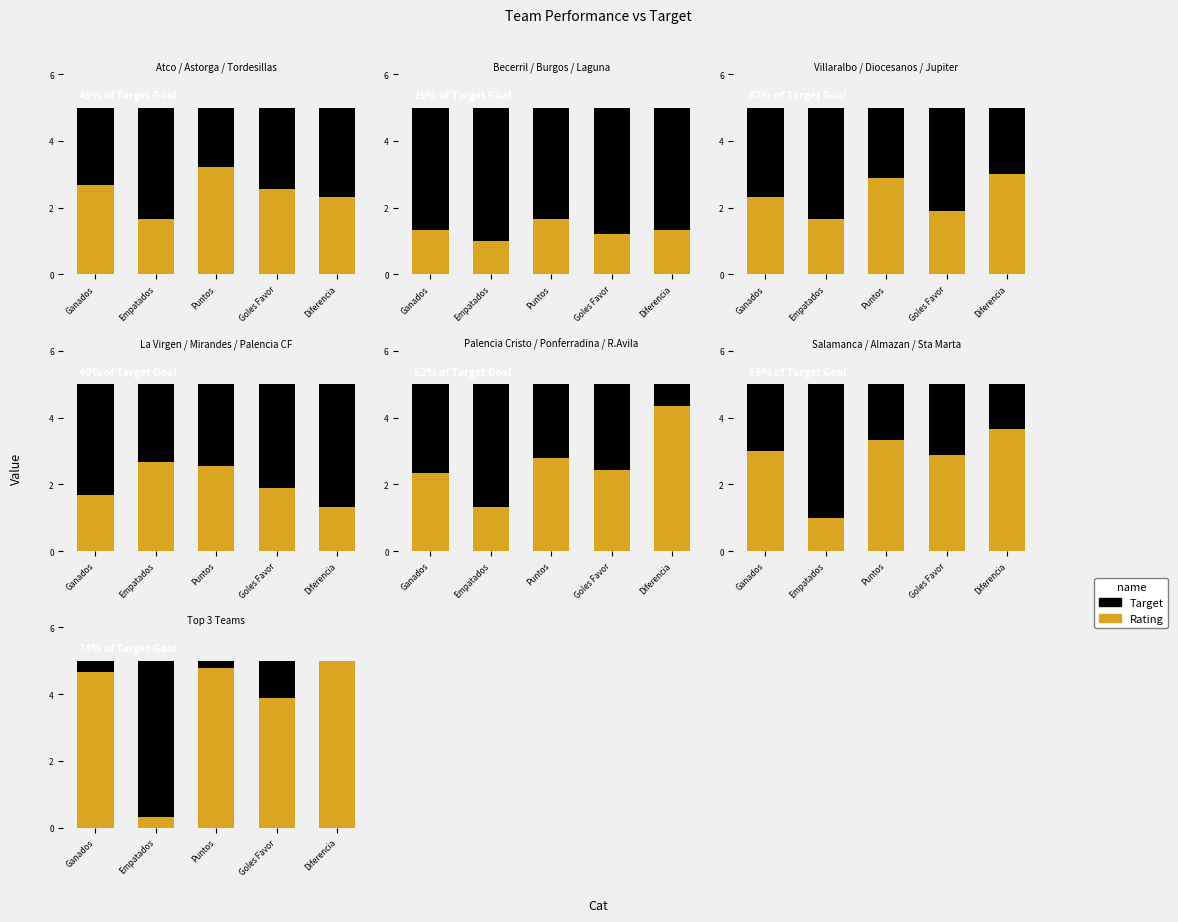

At which label does Rating first exceed 4?

Ganados